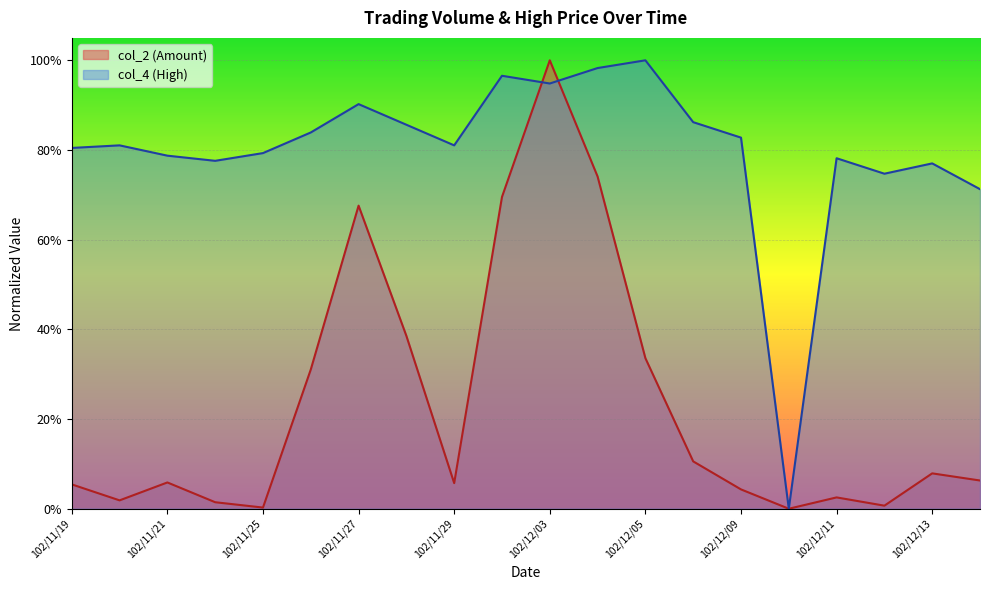

What is the total value across all series at 102/12/13?

0.8